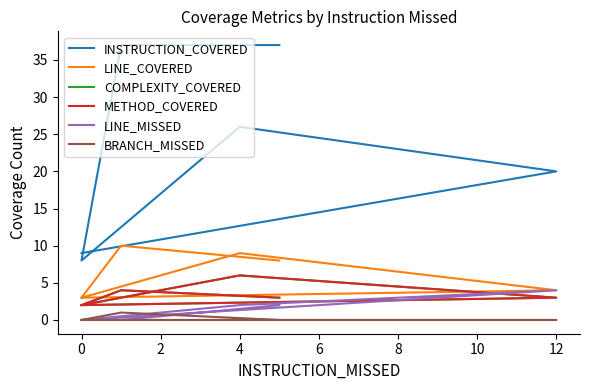

True or false: LINE_COVERED and LINE_MISSED intersect in this chart.

False